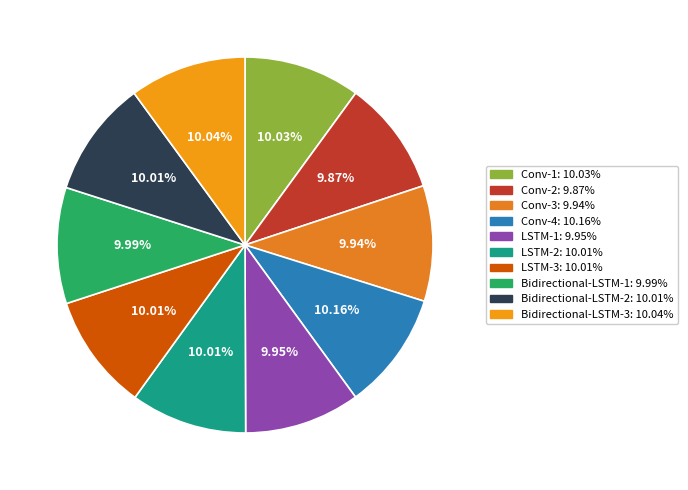

Is it true that Conv-1 is 10% of the pie?

True